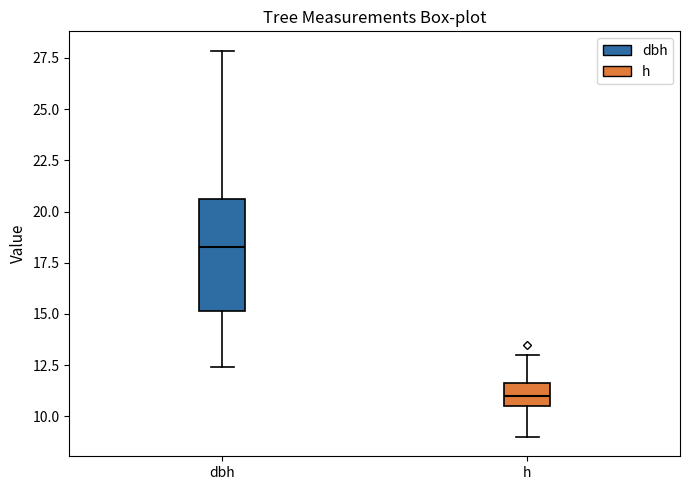

Which box's median line is the lowest?

h